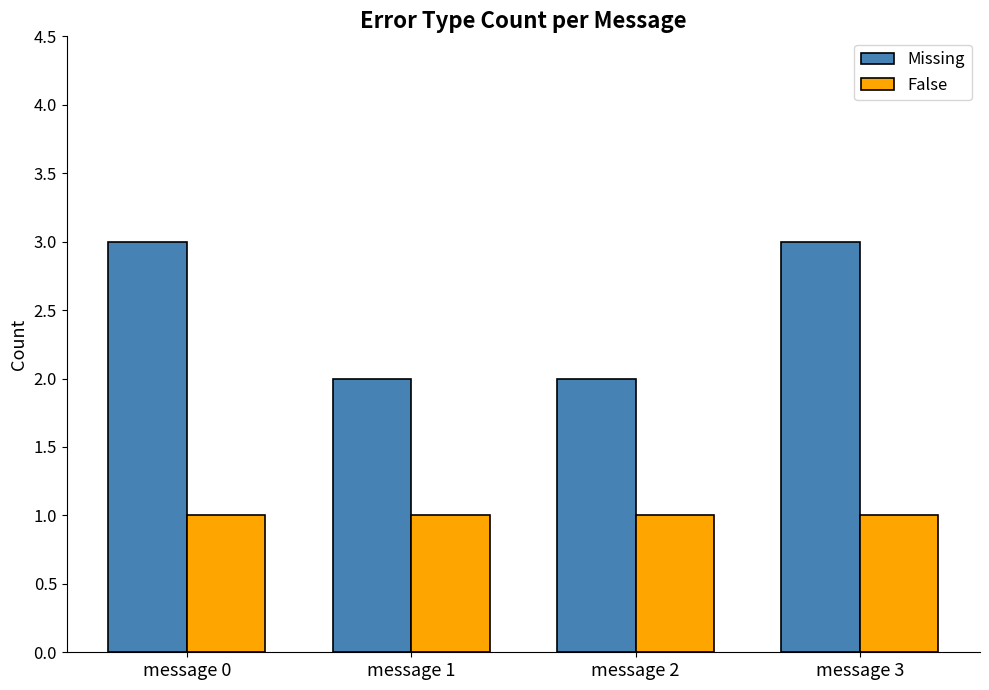

Is it true that Missing equals 3 at message 2?

False